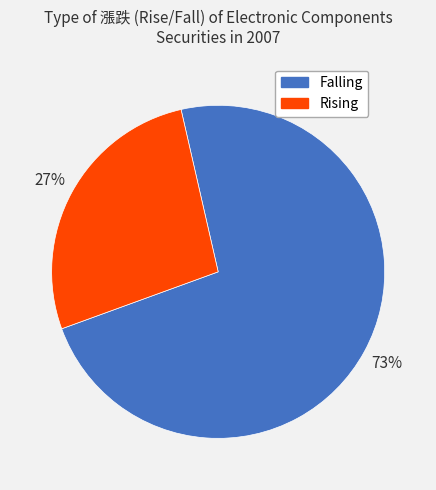

Is there a majority slice in this chart?

Yes